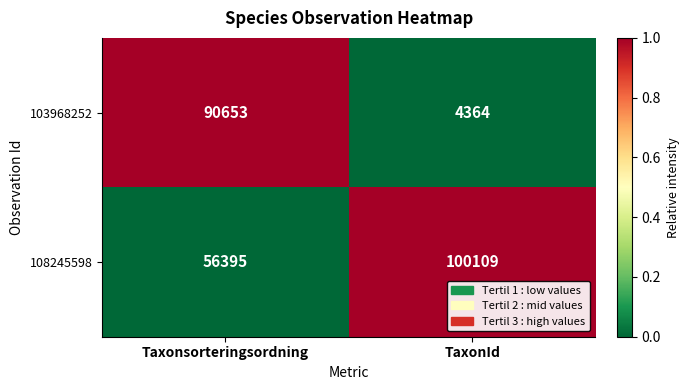

Is it true that 103968252 equals 90653 at Taxonsorteringsordning?

True